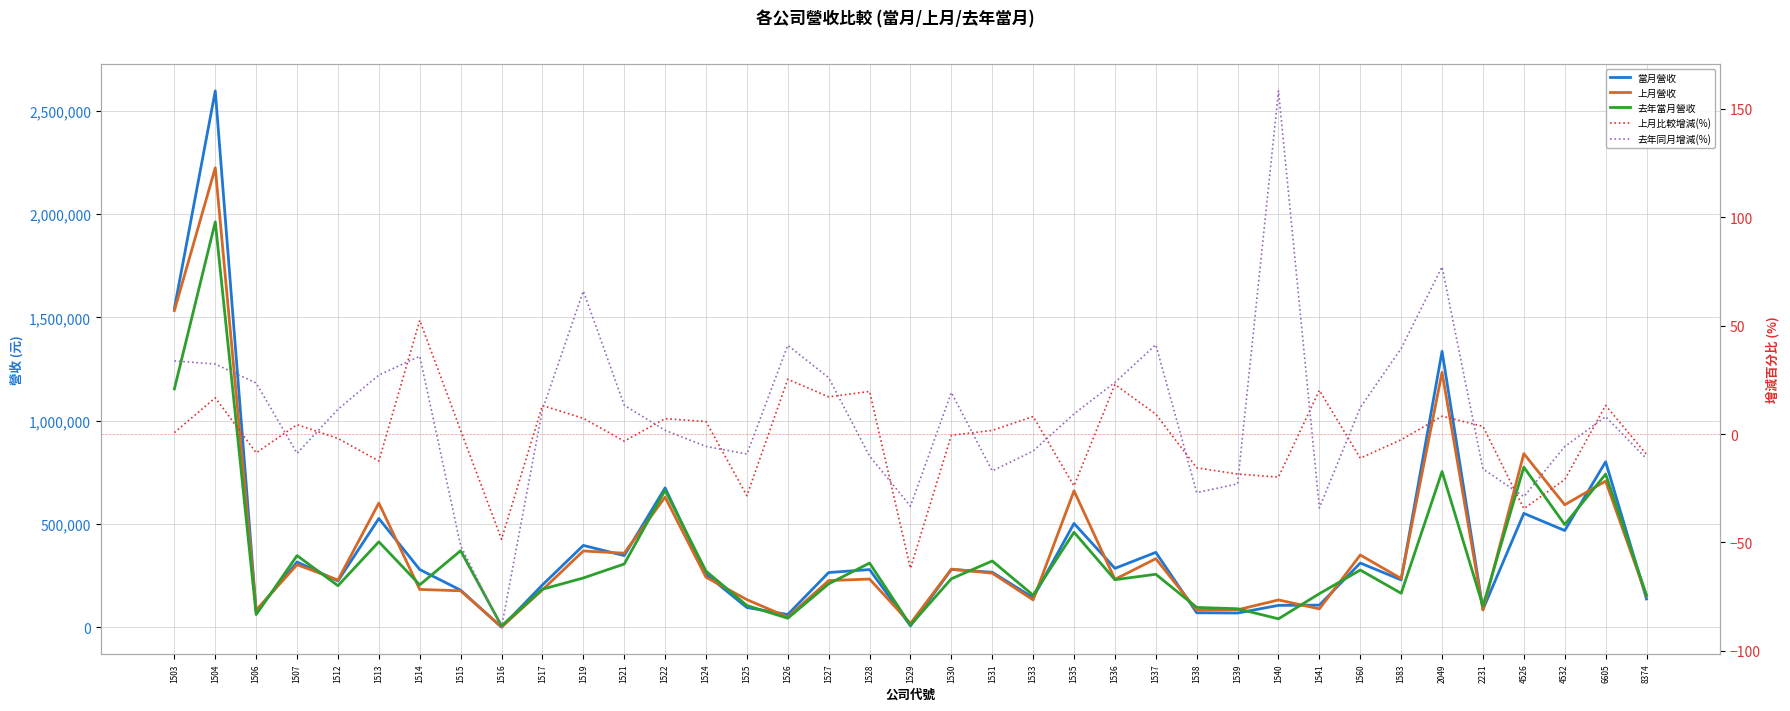

Between 1528 and 1535, which is larger?

1535